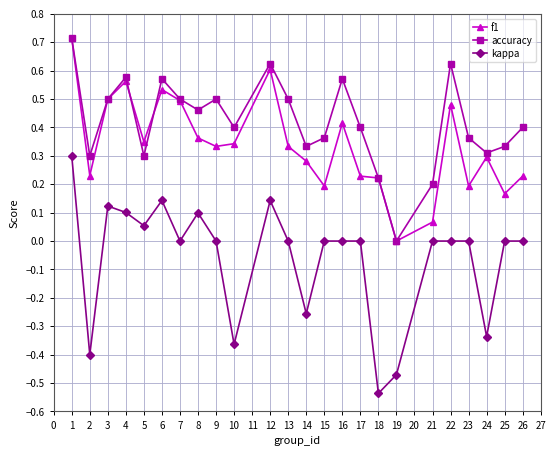

True or false: f1 and kappa intersect in this chart.

False